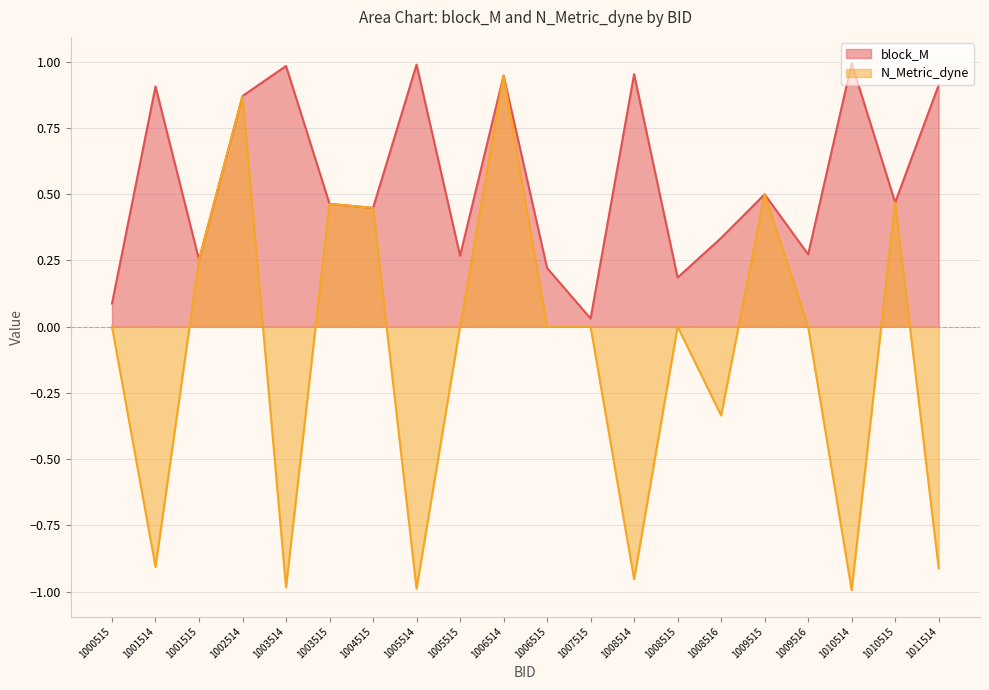

True or false: block_M has a value of 0.7 at 1009515.

False